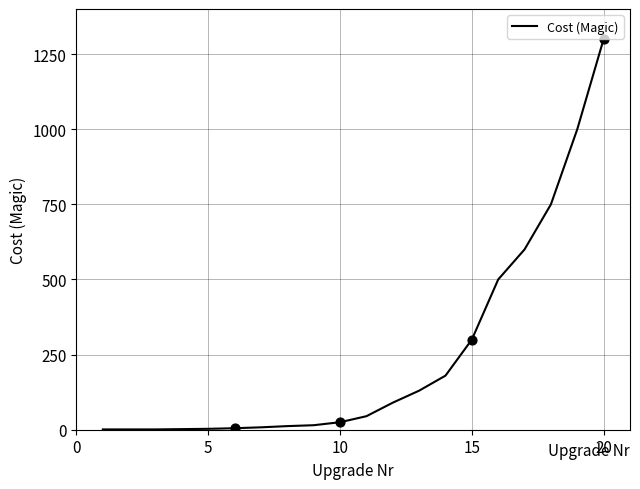

What is the difference between the maximum and minimum values?

1299